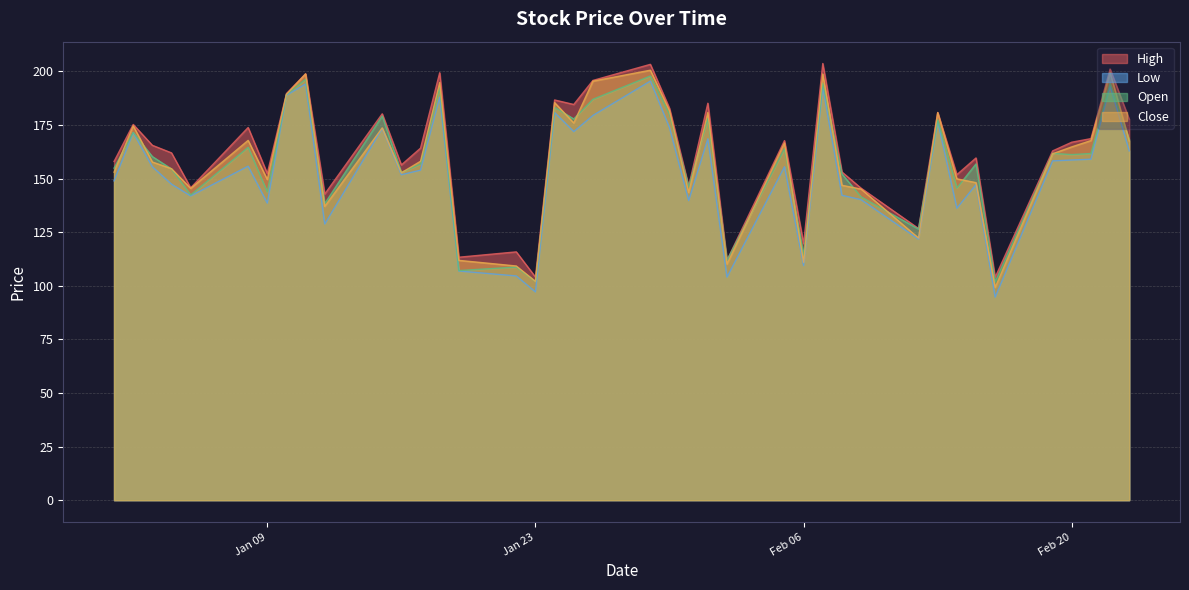

Reading left to right, what are all the values shown in this chart?

High: 158.0	175.2	165.5	162.0	145.7	173.8	152.4	189.7	198.9	142.8	180.2	156.4	164.2	199.4	113.3	115.8	104.1	186.7	184.6	195.8	203.3	182.7	146.5	185.2	111.9	167.7	119.6	203.7	153.1	145.5	126.7	180.8	151.8	159.6	104.0	162.9	167.0	168.6	201.1	177.7
Low: 149.0	171.4	155.5	147.4	141.9	155.8	138.6	188.9	194.1	128.8	173.3	151.8	153.9	188.0	106.9	104.6	97.1	180.8	171.9	179.5	195.5	173.7	139.8	168.6	104.0	155.5	109.4	192.6	142.2	140.2	121.7	176.7	136.2	147.2	94.7	158.3	158.7	159.0	193.1	162.9
Open: 154.9	171.5	160.3	154.5	142.4	164.6	143.8	189.2	196.4	138.3	179.2	152.9	156.8	192.6	107.1	108.7	102.0	183.3	177.8	187.0	197.9	179.9	146.1	178.1	111.8	164.0	114.3	194.5	152.2	141.5	126.5	177.4	145.6	156.8	101.9	161.8	161.2	161.7	194.4	168.2
Close: 153.0	174.6	157.7	154.6	145.4	167.8	149.6	189.3	198.8	137.0	173.7	152.7	158.1	194.8	111.9	109.2	102.1	185.4	175.9	195.5	200.6	181.7	143.5	180.9	110.1	166.6	111.0	198.8	146.9	145.1	122.3	180.8	149.9	148.1	99.2	161.6	164.8	167.7	199.5	167.5